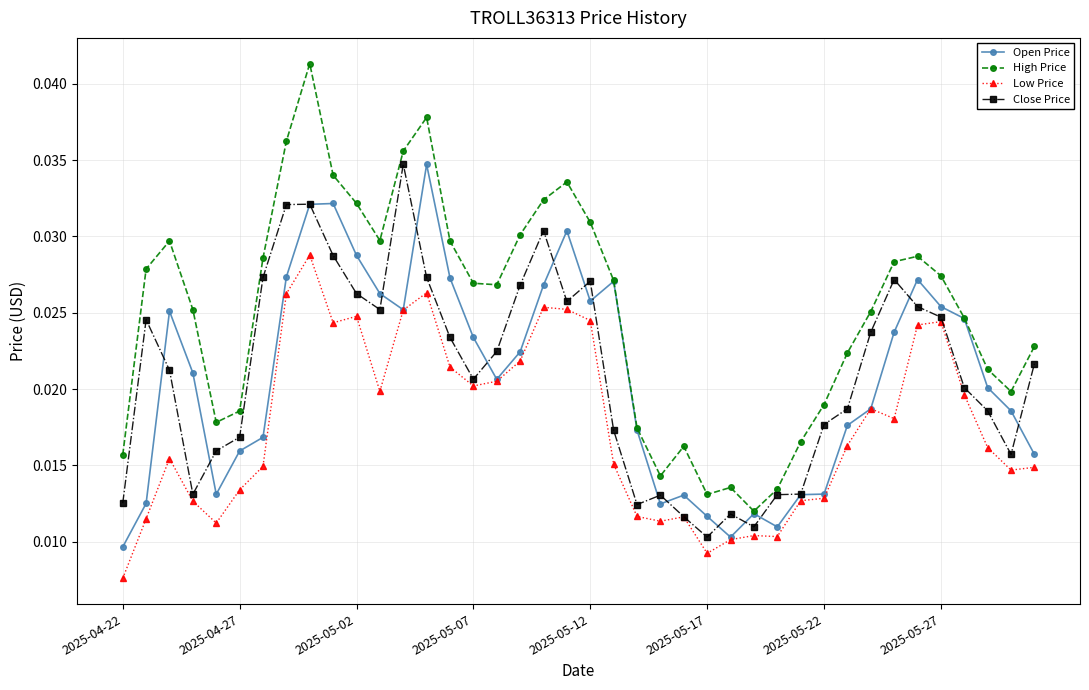

Count the High Price values in the range 0 to 1.

40